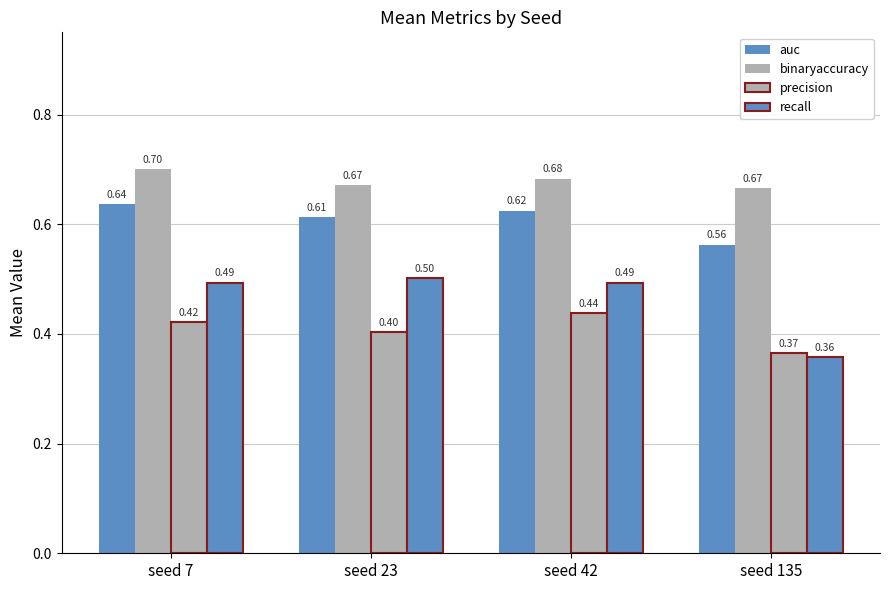

How many data points does each series have?

4